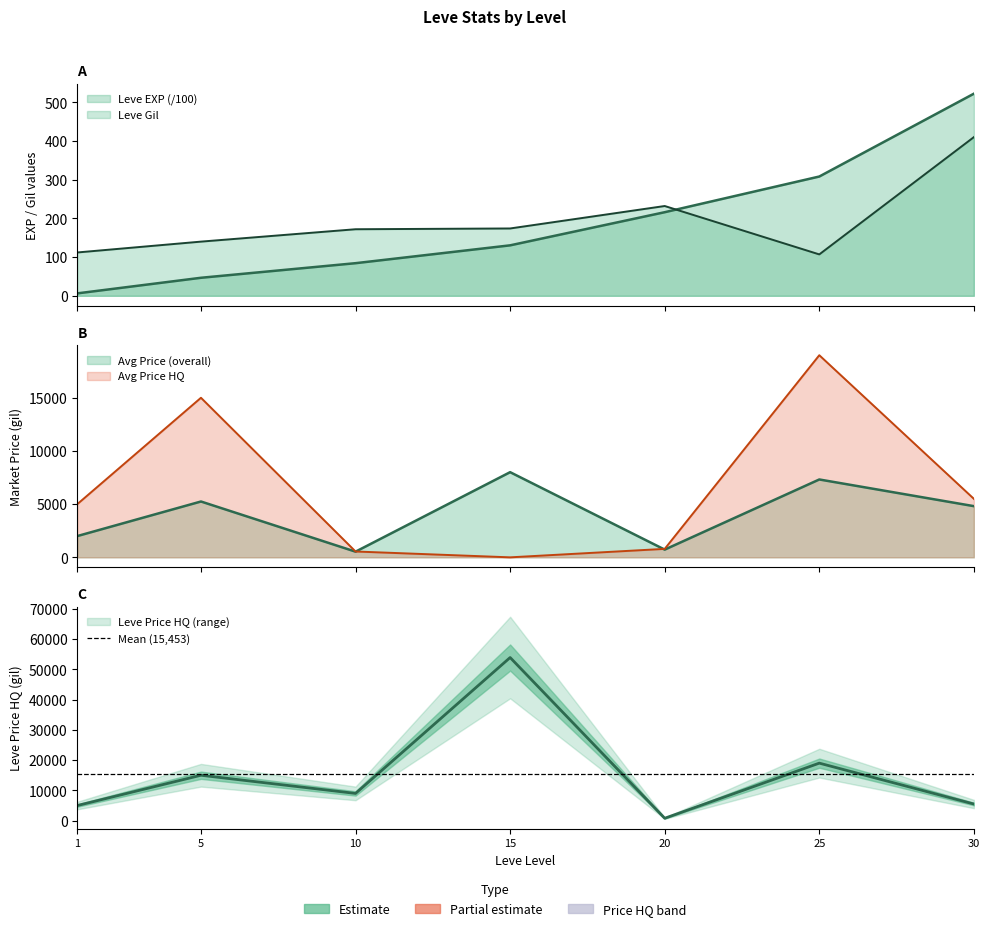

The Leve Gil series shows 107.0 at 25. True or false?

True